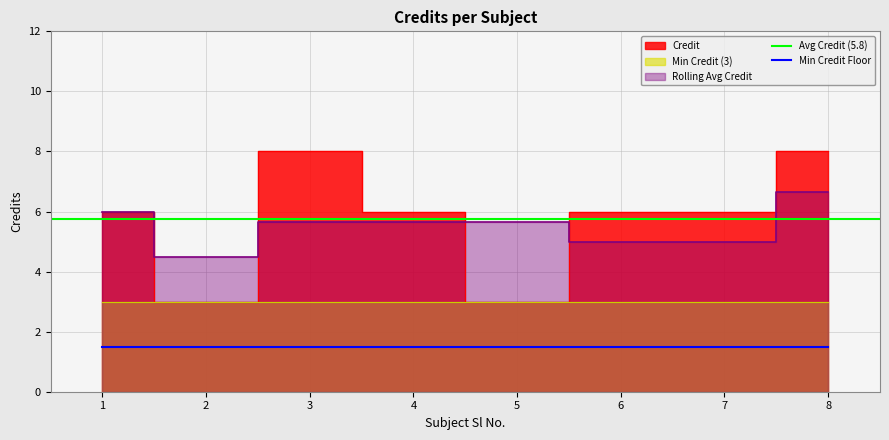

What is the value of the 1st point from the left?

6